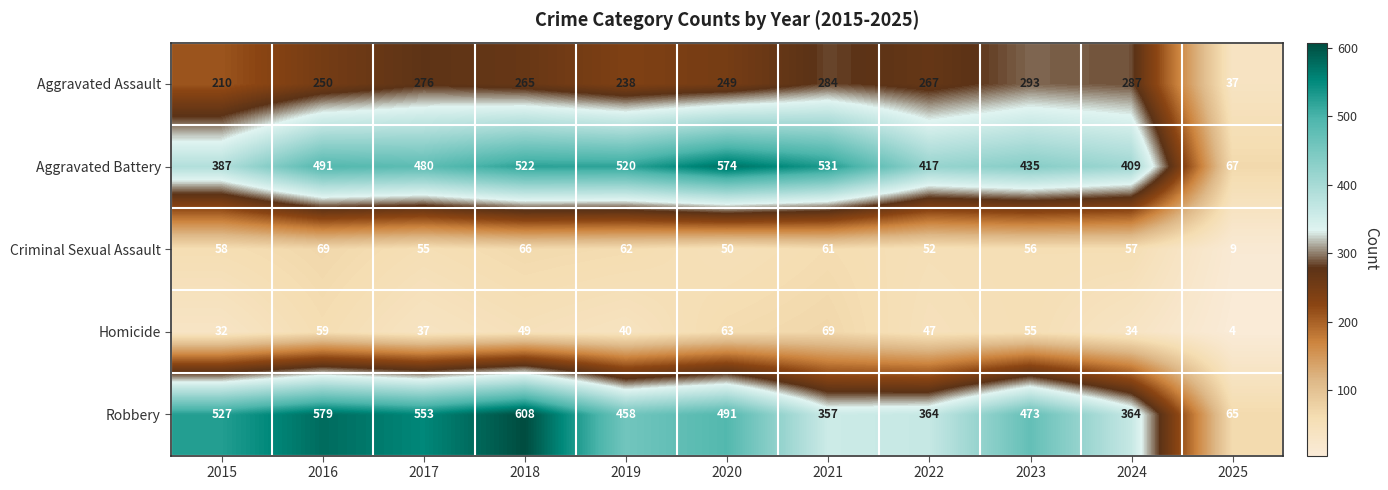

How many data points does each series have?

11